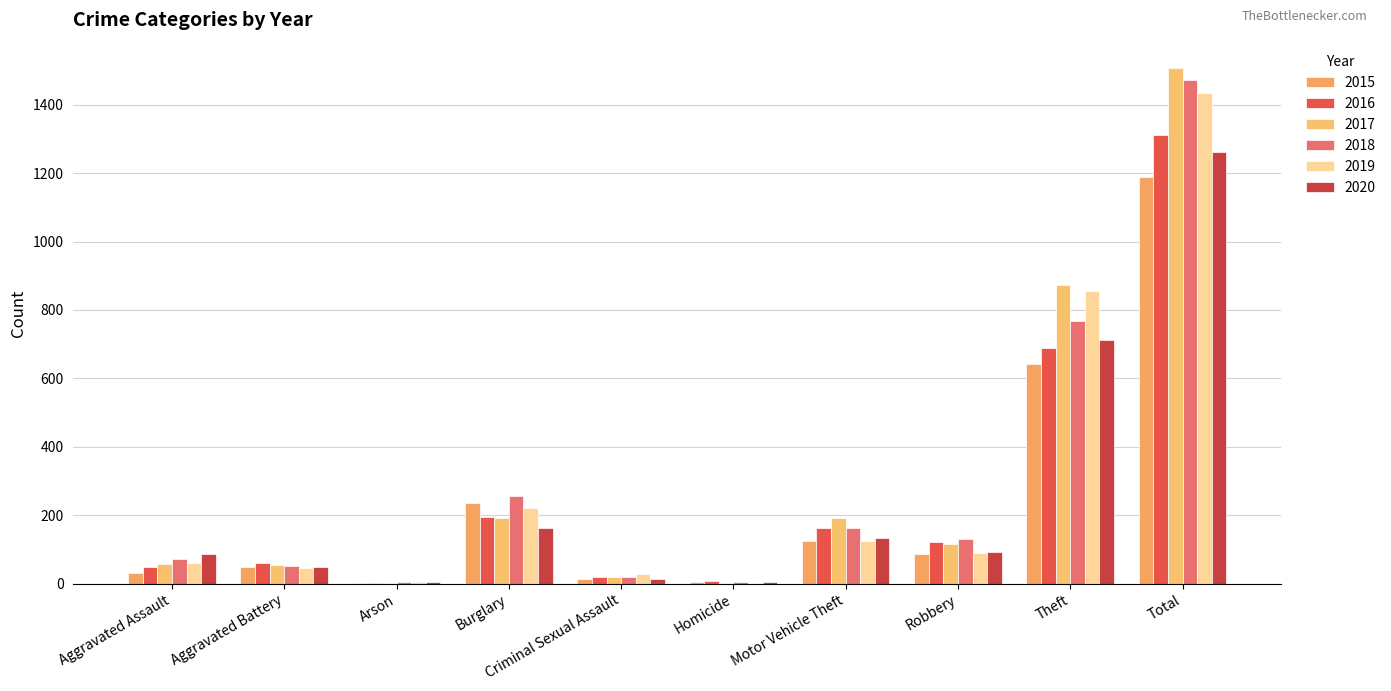

What is the spread (max minus min) of values at Theft?

232